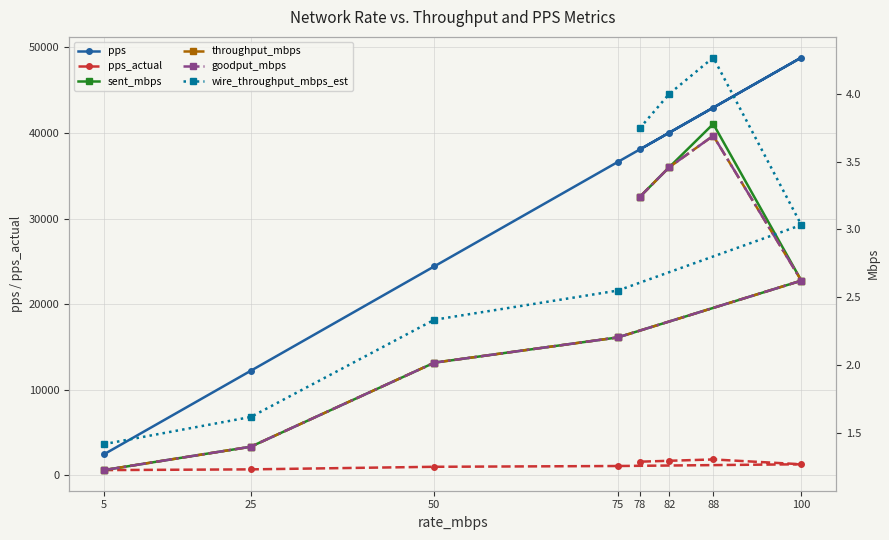

The value of pps at 78 is 66259.0. True or false?

False